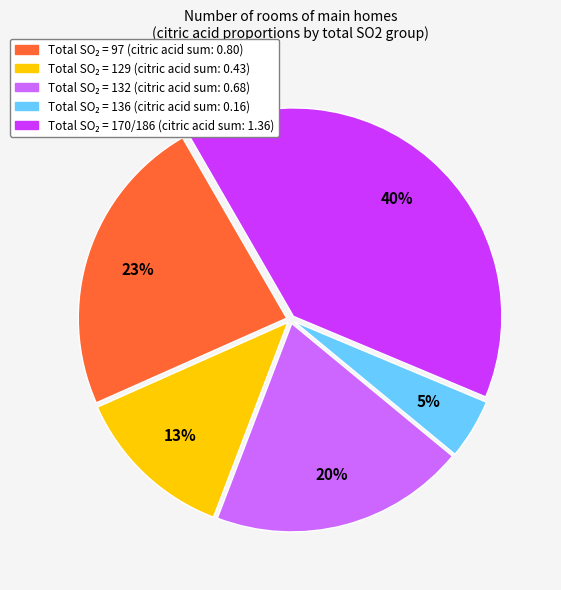

Is there any slice that represents more than half of the pie?

No